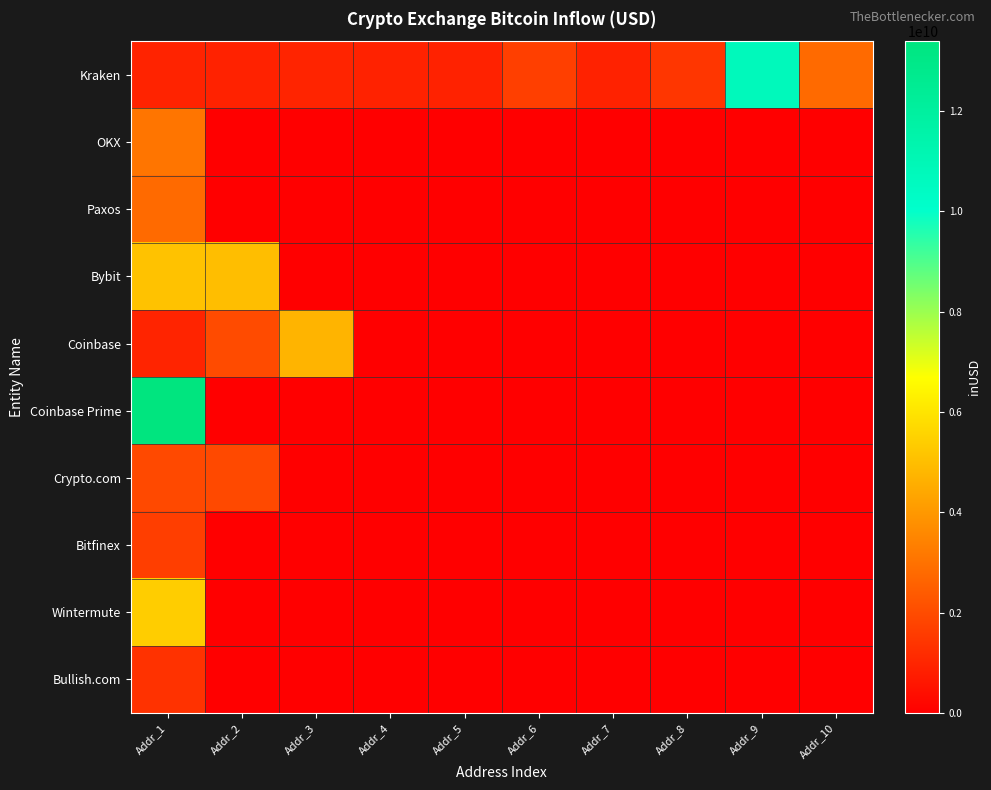

List the series in order of their peak value, lowest first.

Bullish.com, Bitfinex, Crypto.com, Paxos, OKX, Coinbase, Bybit, Wintermute, Kraken, Coinbase Prime